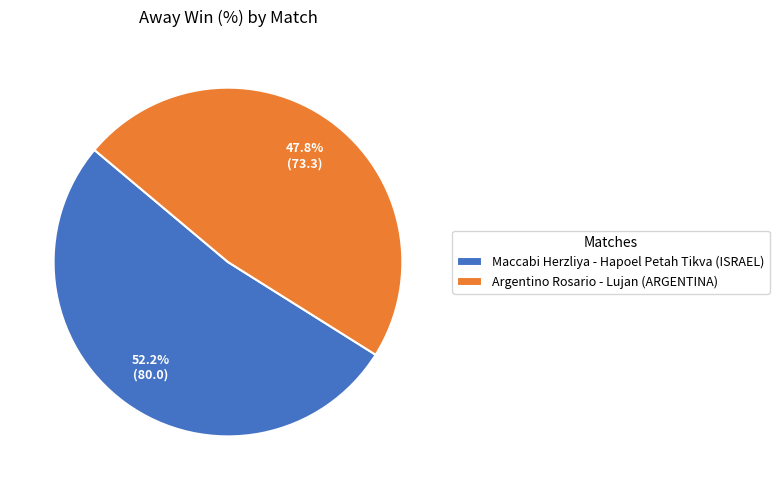

What percentage is the Maccabi Herzliya - Hapoel Petah Tikva (ISRAEL) slice, to the nearest percent?

52%